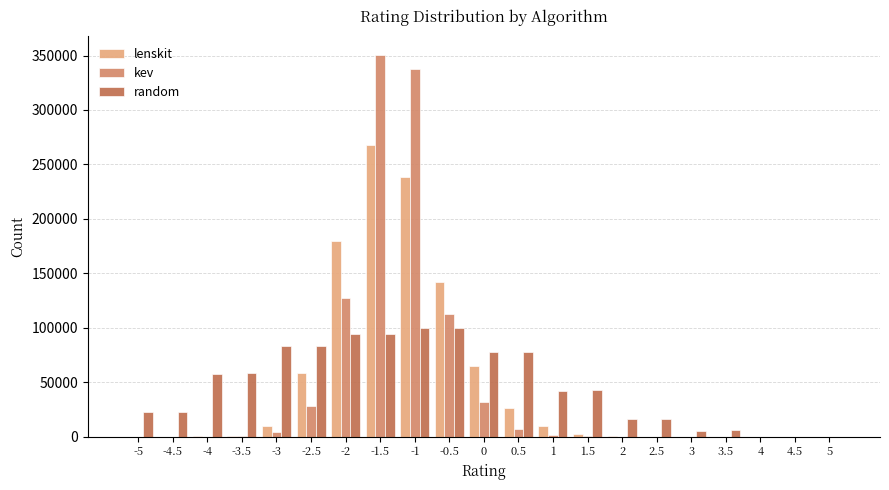

Between -2 and 1.5, which series saw the biggest shift?

lenskit